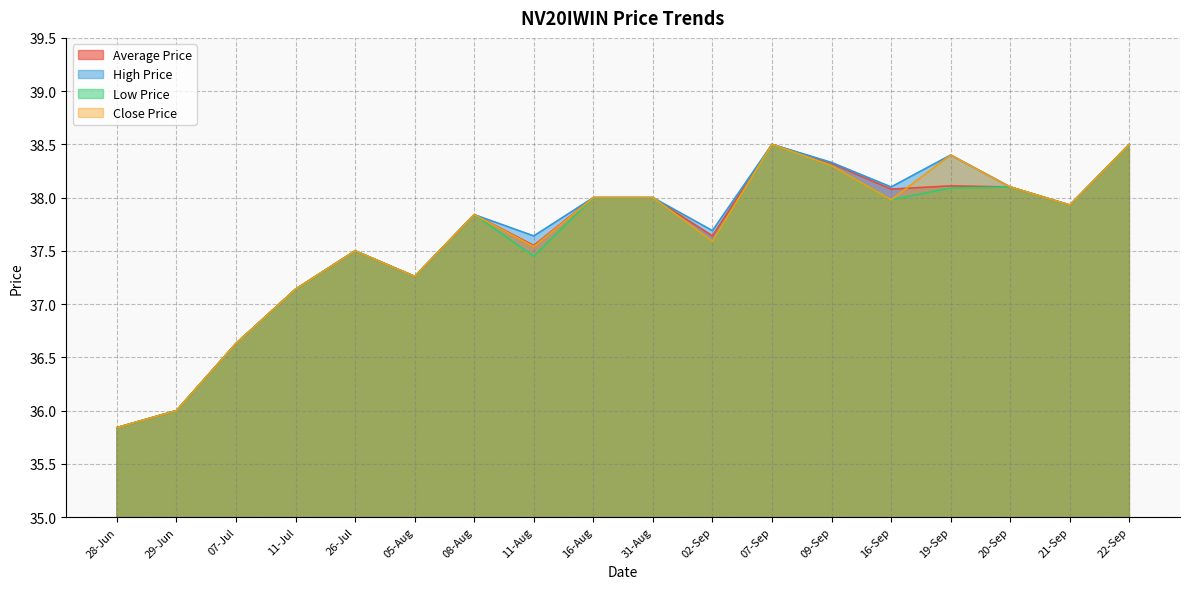

The value of High Price at 16-Sep is 9.7. True or false?

False